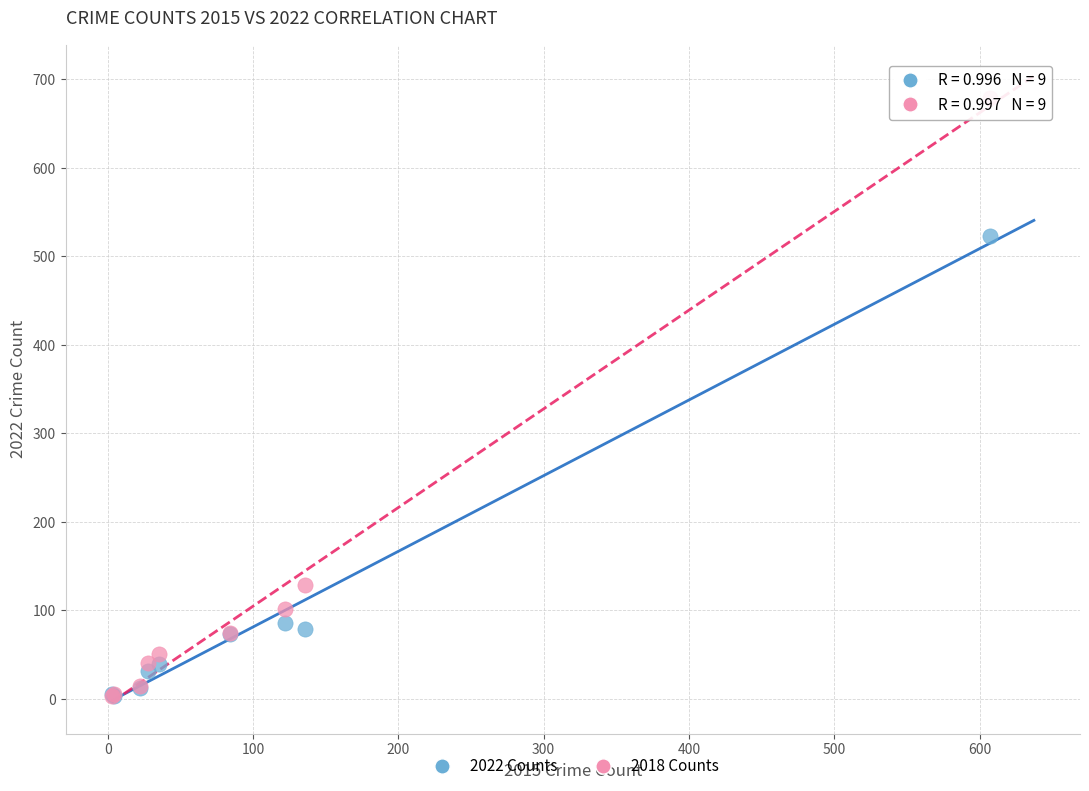

What are all the series names shown in the legend?

2022 Counts, 2018 Counts